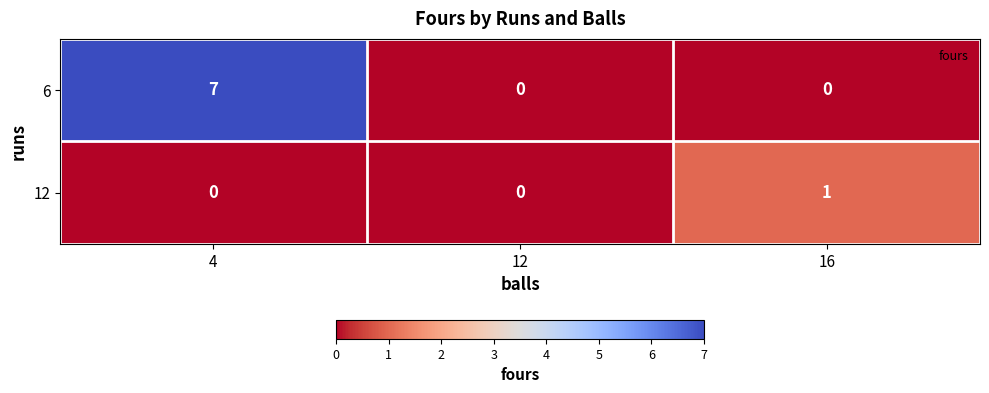

What is the greatest value displayed?

7